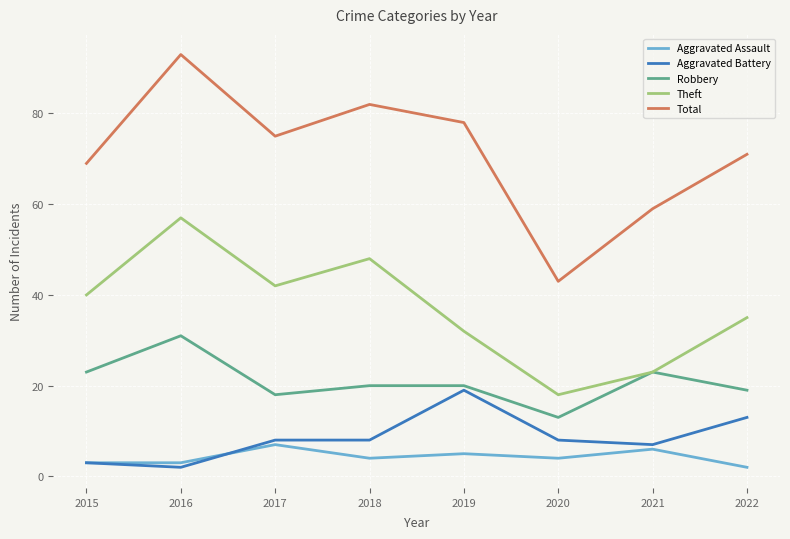

Which series has the largest total across all categories?

Total